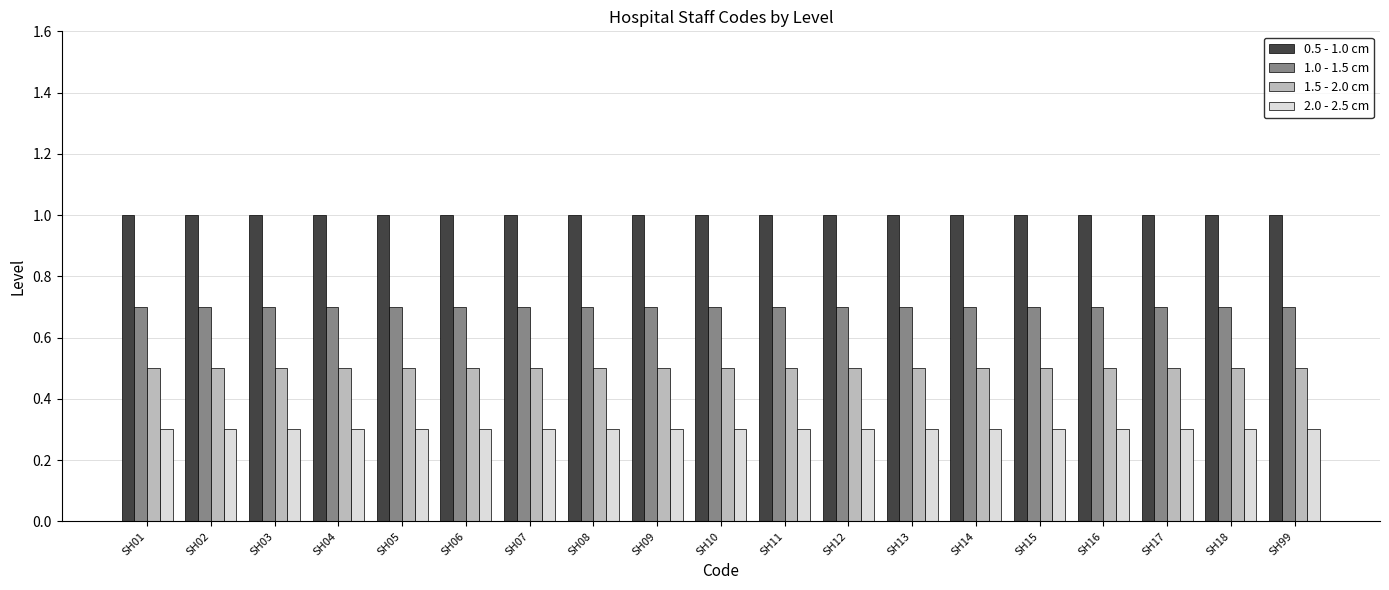

True or false: 1.0 - 1.5 cm has a value of 1.2 at SH15.

False